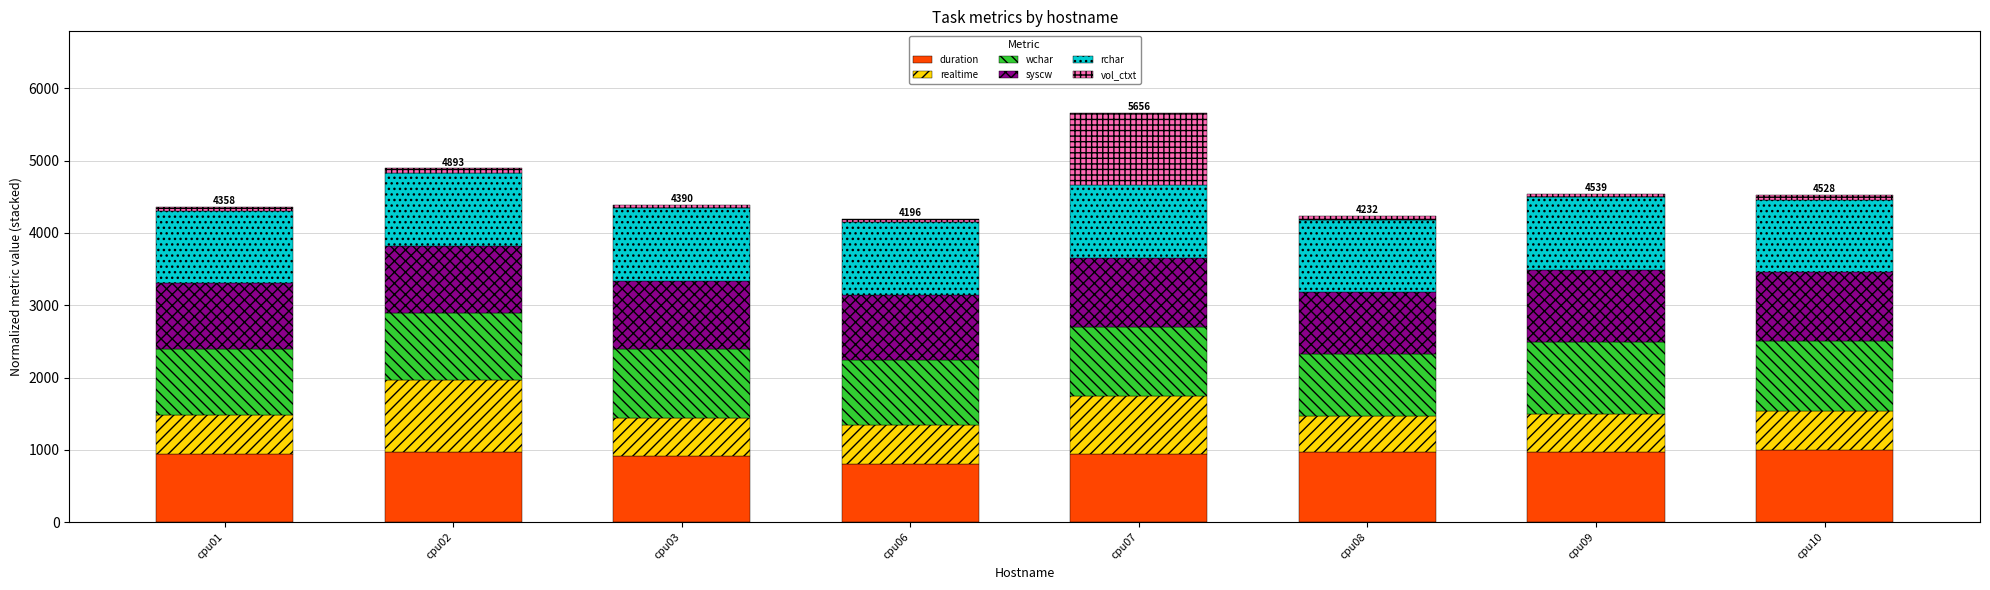

What is the difference between the duration values at cpu06 and cpu02?

155.7